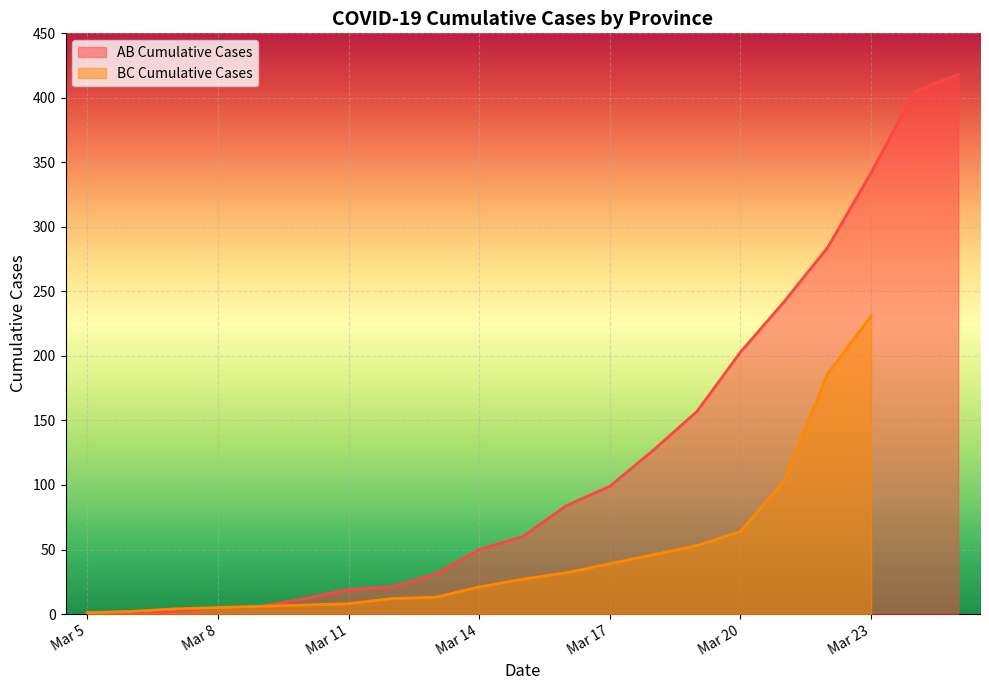

True or false: the data shows 1 at Mar 5.

True